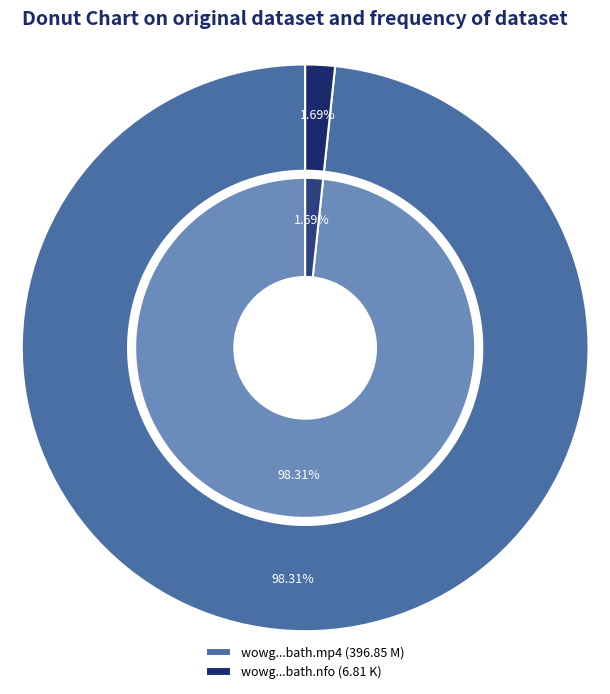

How many segments does this pie chart have?

2